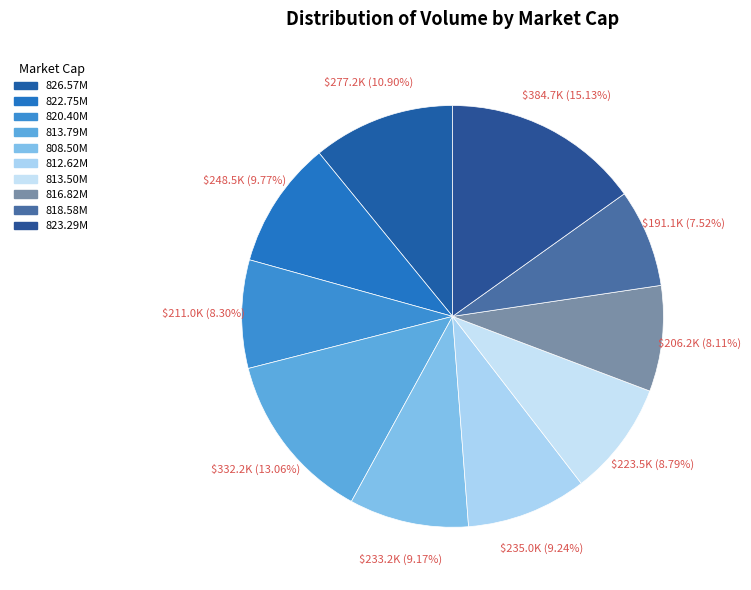

Count the number of slices in the pie.

10